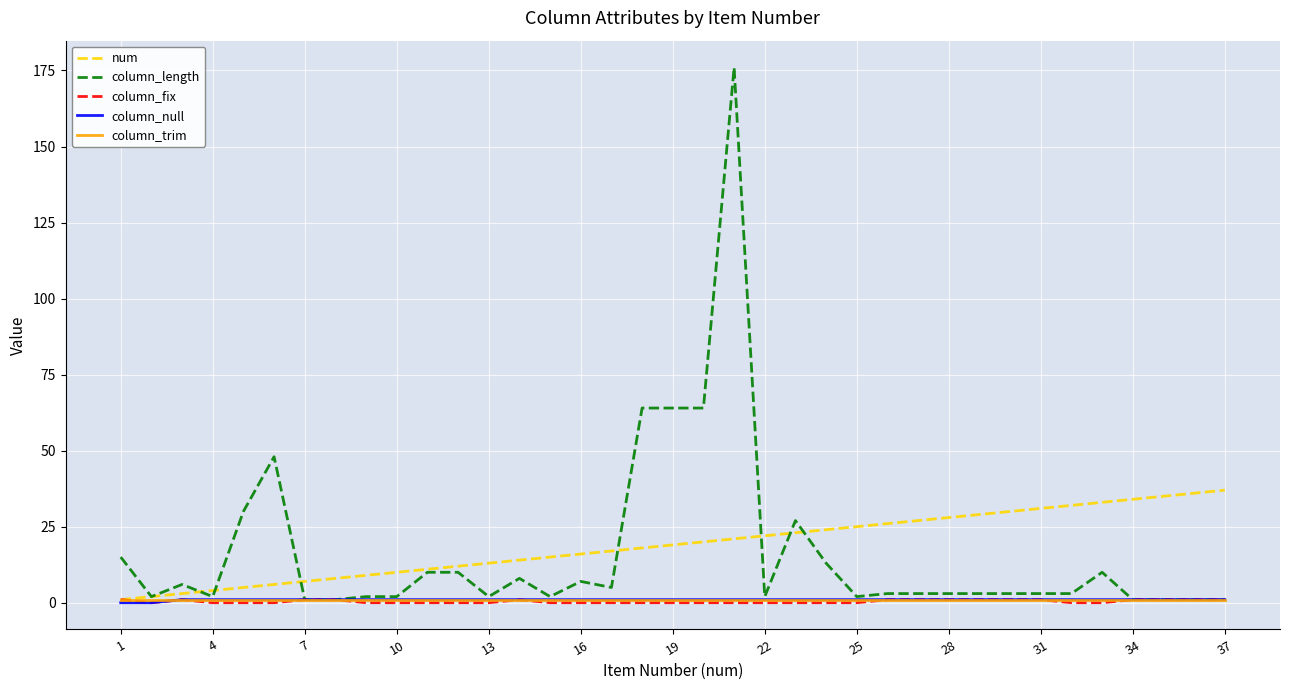

Which series has the widest spread of values?

column_length